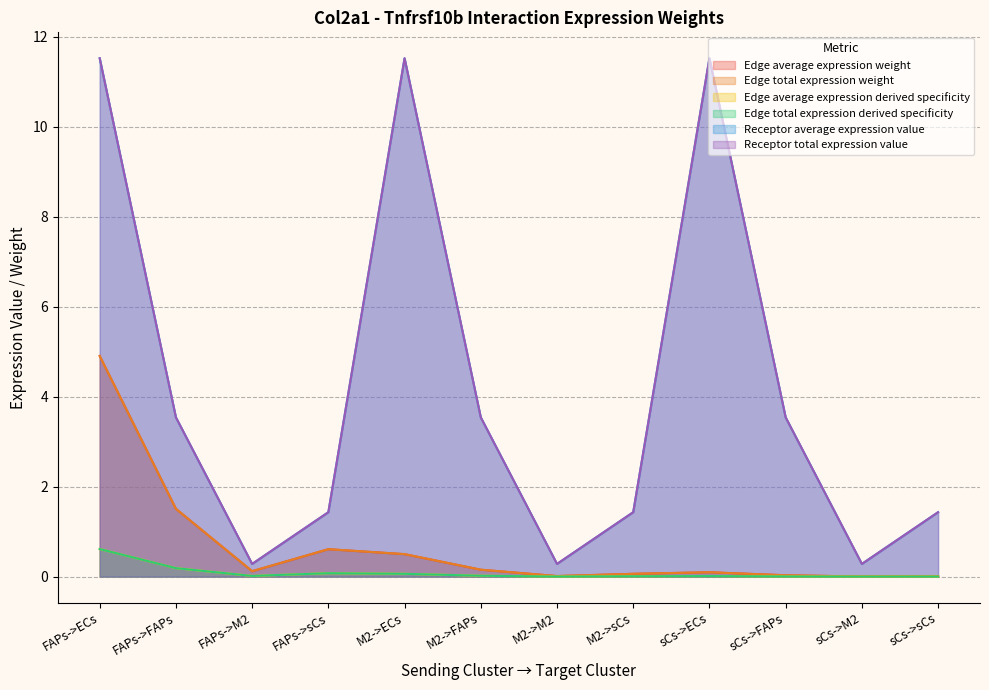

Does the chart display data point markers on the line(s)?

No